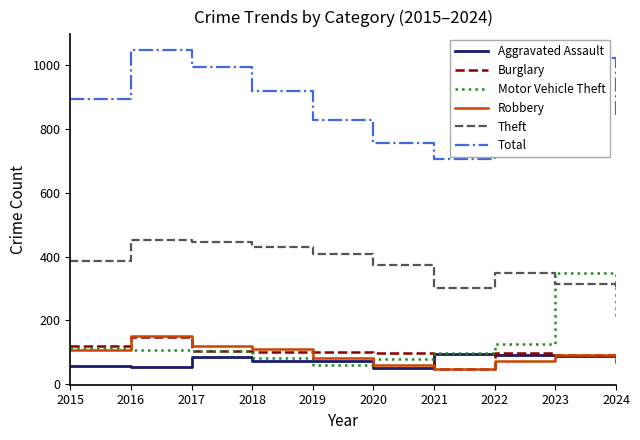

Which series changed the most between 2017 and 2019?

Total